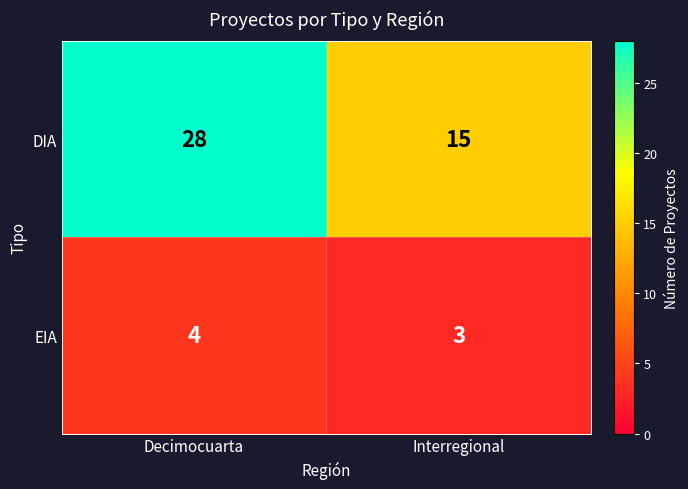

What is the maximum value for DIA?

28